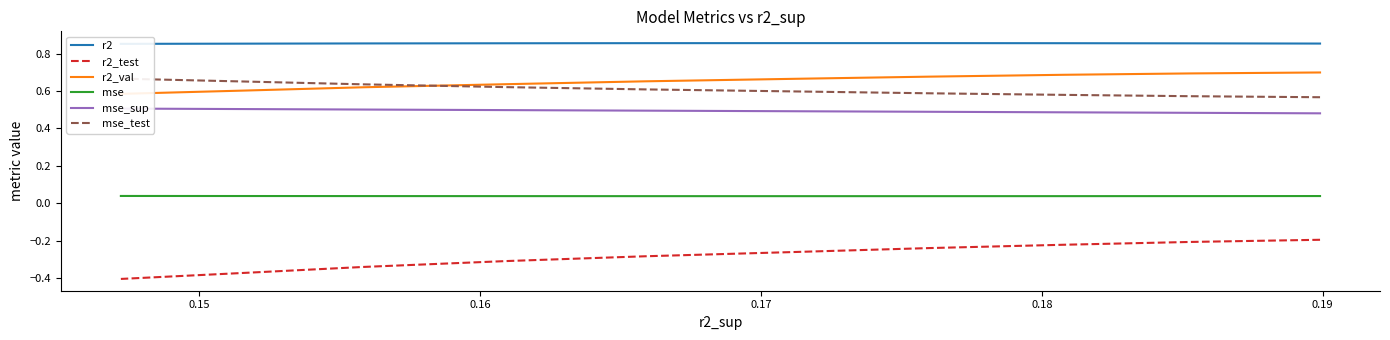

What are all the series names shown in the legend?

r2, r2_test, r2_val, mse, mse_sup, mse_test